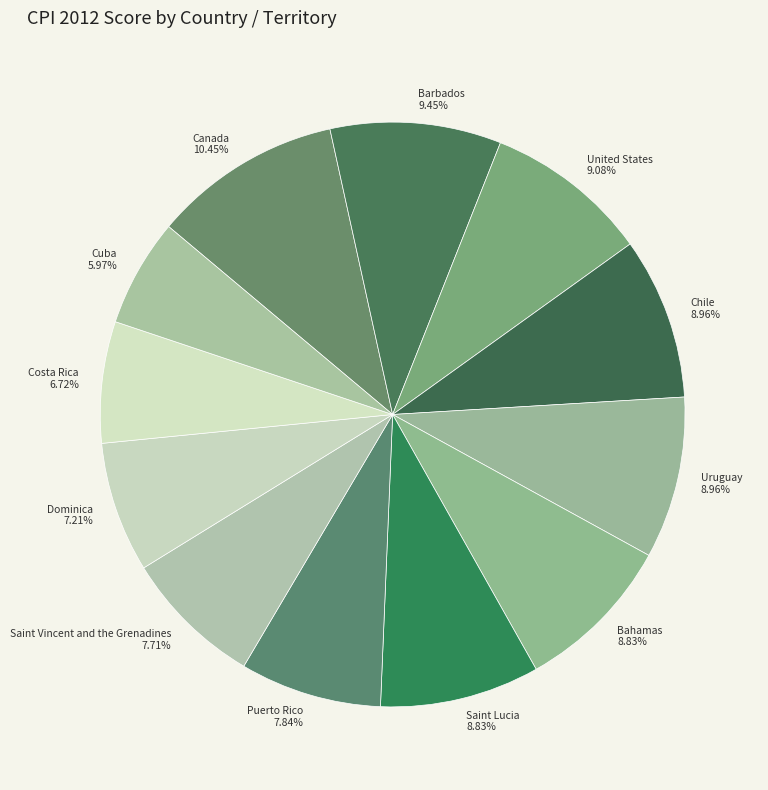

The United States slice represents 9% of the pie. True or false?

True